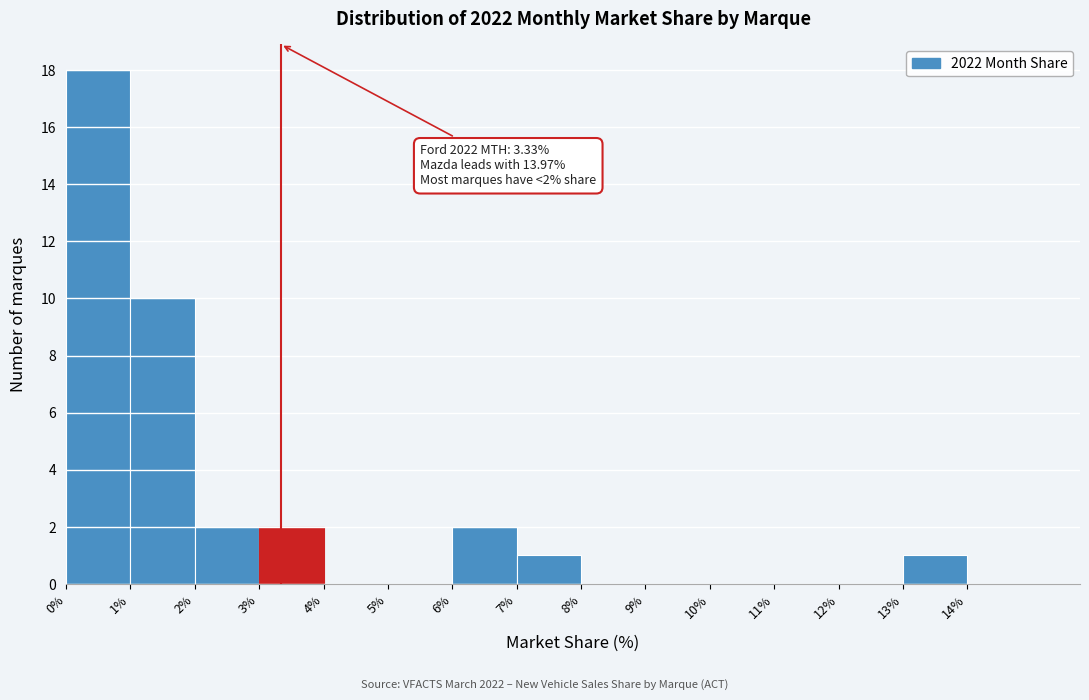

Which range on the x-axis has the tallest bar?

0 to 1